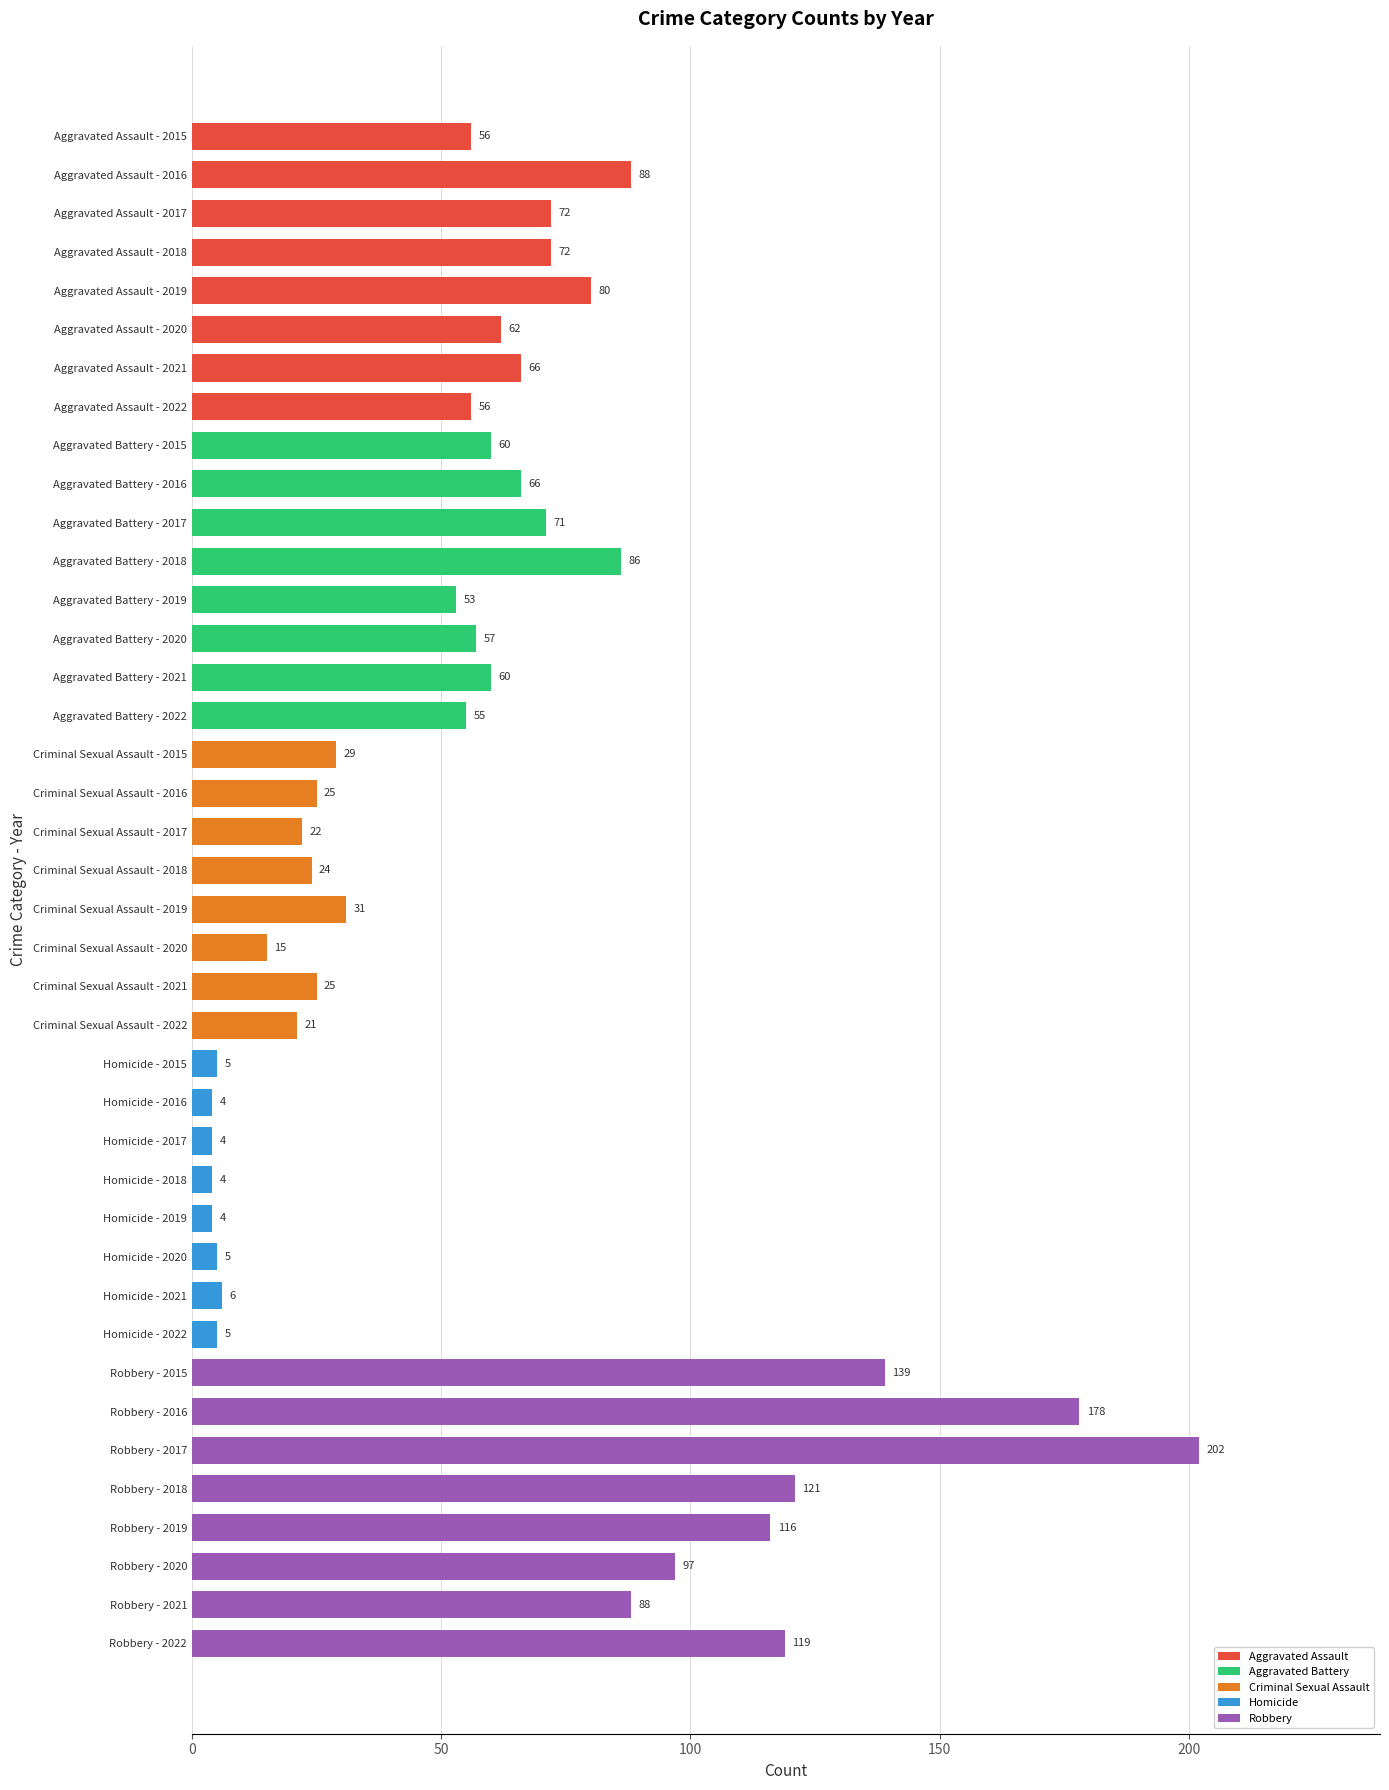

True or false: the data shows 91 at Aggravated Assault - 2021.

False